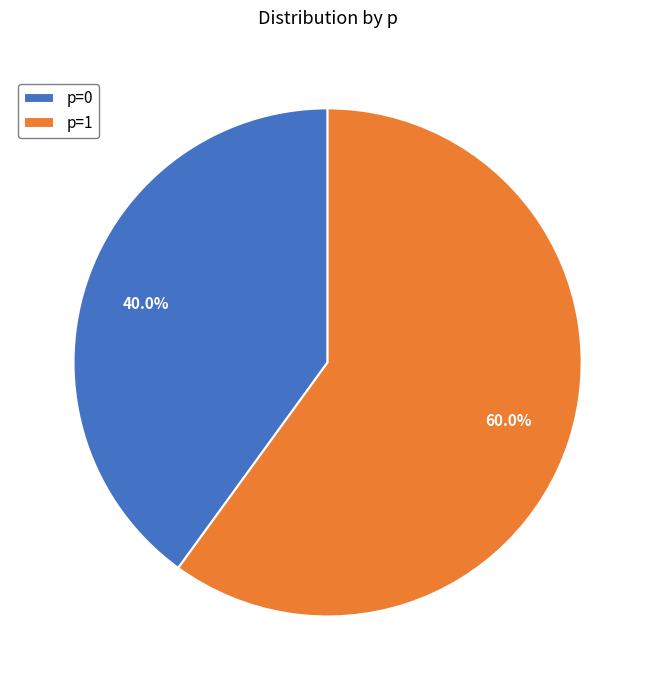

What is the largest slice in the pie chart?

p=1